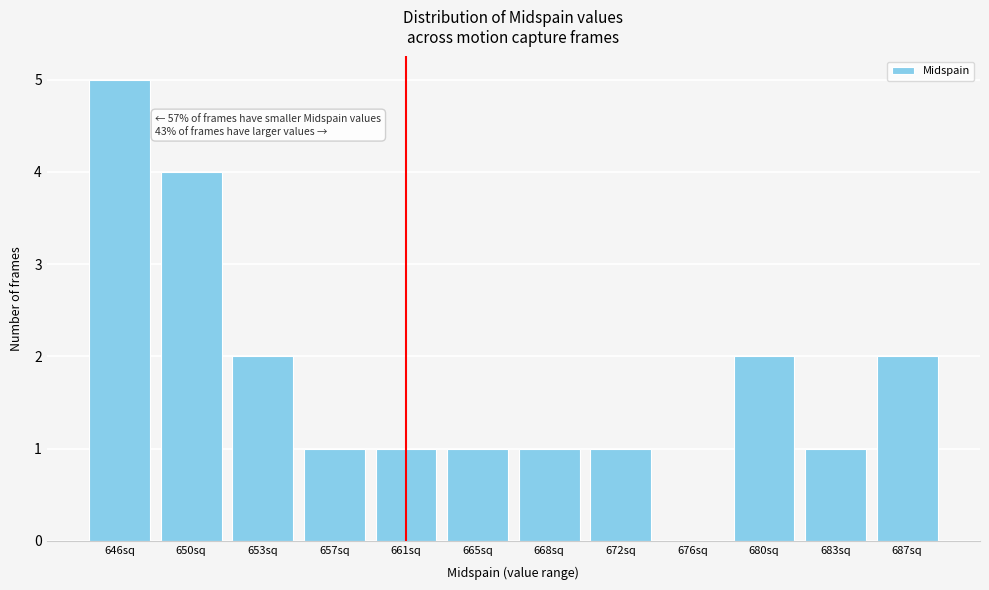

Reading left to right, list all the values displayed in this chart.

646sq=5	650sq=4	653sq=2	657sq=1	661sq=1	665sq=1	668sq=1	672sq=1	676sq=0	680sq=2	683sq=1	687sq=2